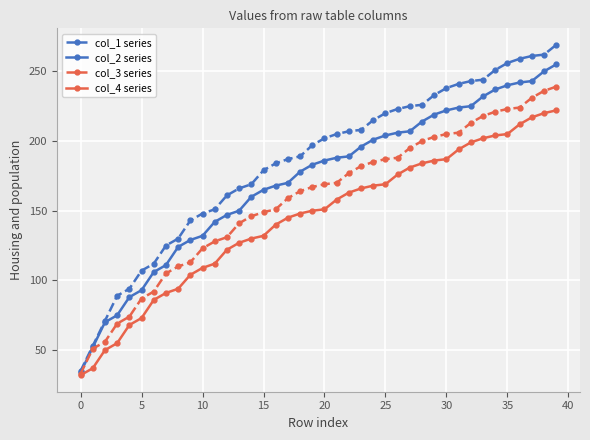

What is the value of the col_2 series point at the 8th from the left?

111